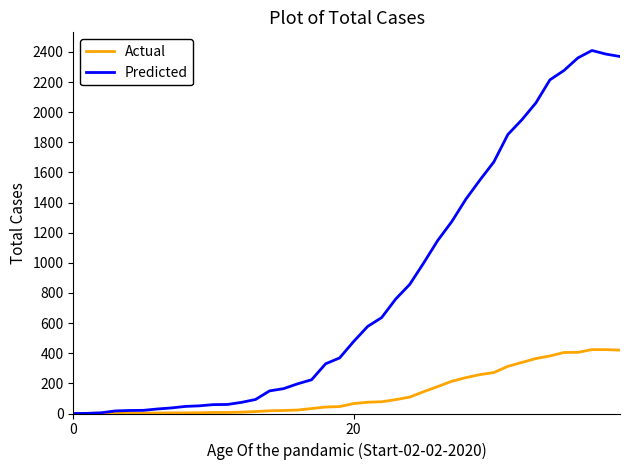

Is this an area chart (filled region under the line)?

No